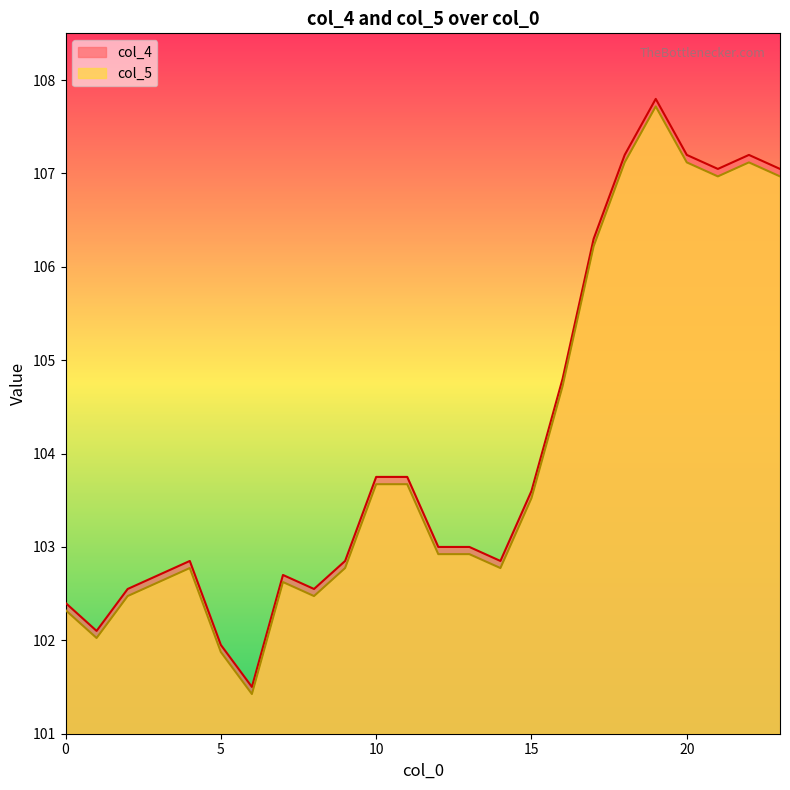

At which label does col_5 reach its minimum?

6